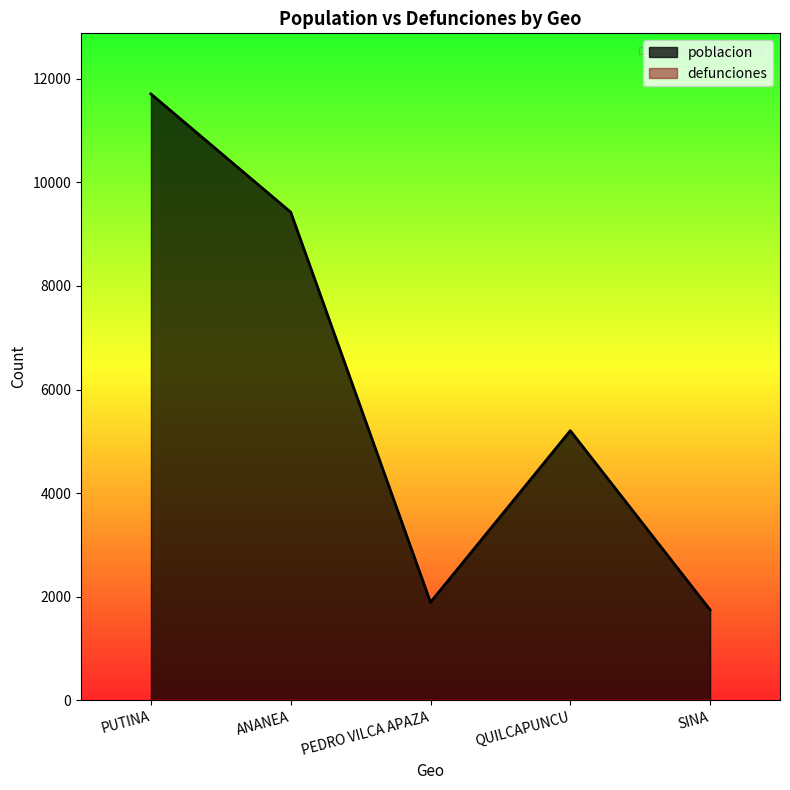

What is the change in value from ANANEA to QUILCAPUNCU?

-4220